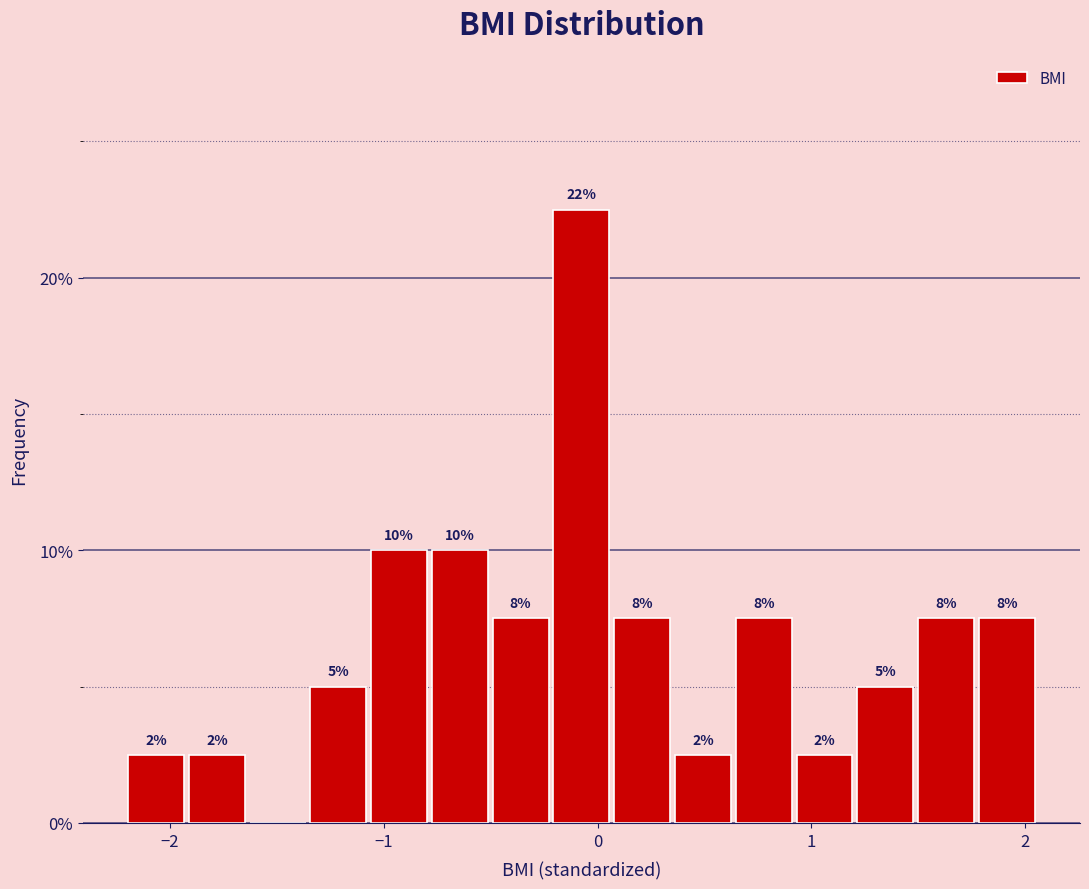

Around what value on the x-axis is the tallest bar? Give the approximate position of its centre, as read against the axis.

-0.1